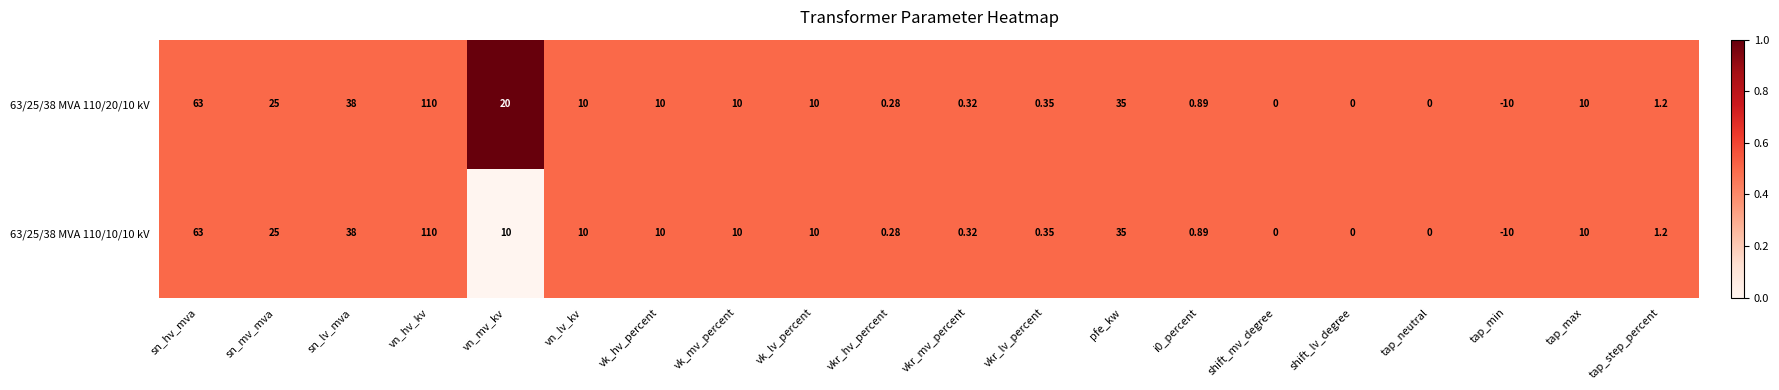

List the series in order of their overall mean, lowest first.

63/25/38 MVA 110/10/10 kV, 63/25/38 MVA 110/20/10 kV